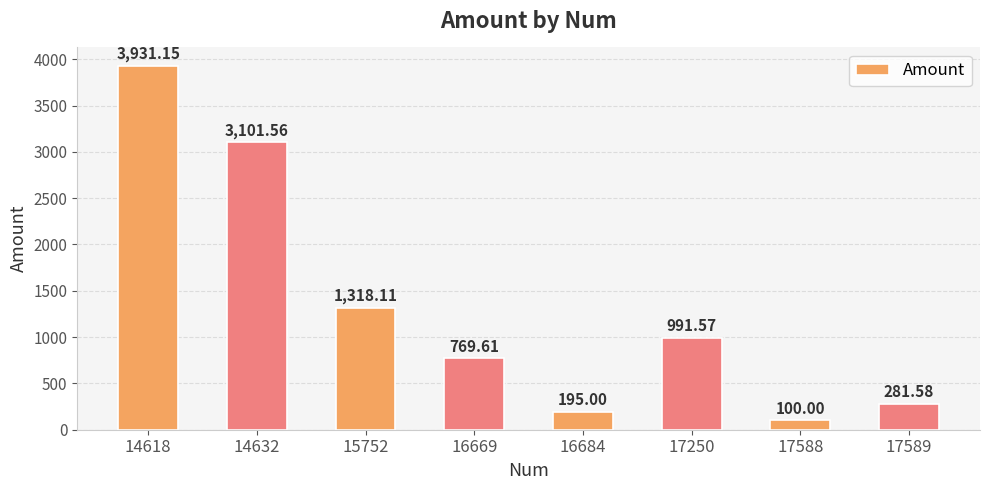

Reading right to left, extract all data points from this chart.

17589=281.6	17588=100.0	17250=991.6	16684=195.0	16669=769.6	15752=1318.1	14632=3101.6	14618=3931.2